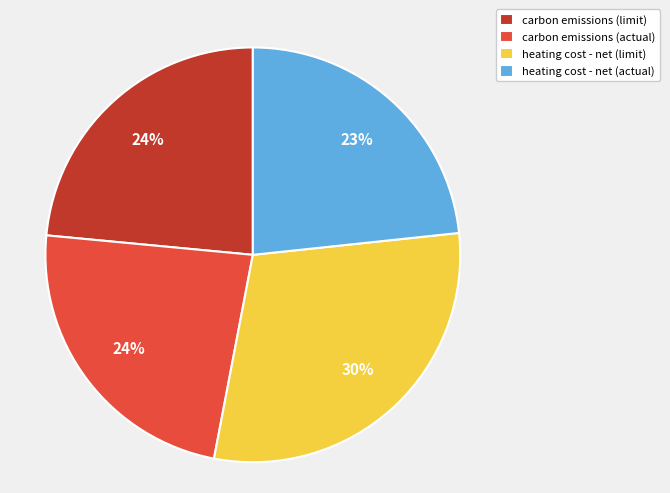

Which slice is the largest?

heating cost - net (limit)